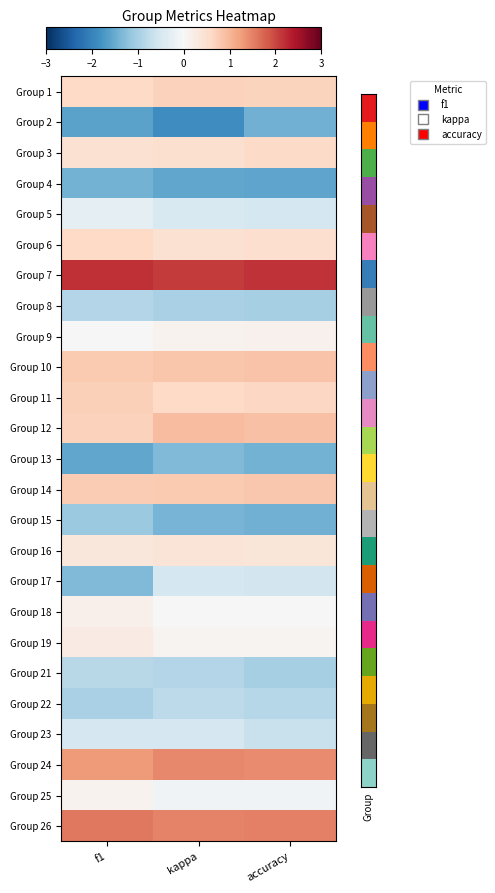

List the series in order of their peak value, lowest first.

Group 2, Group 4, Group 13, Group 15, Group 8, Group 21, Group 22, Group 17, Group 23, Group 5, Group 25, Group 9, Group 18, Group 19, Group 16, Group 3, Group 6, Group 1, Group 11, Group 14, Group 10, Group 12, Group 24, Group 26, Group 7